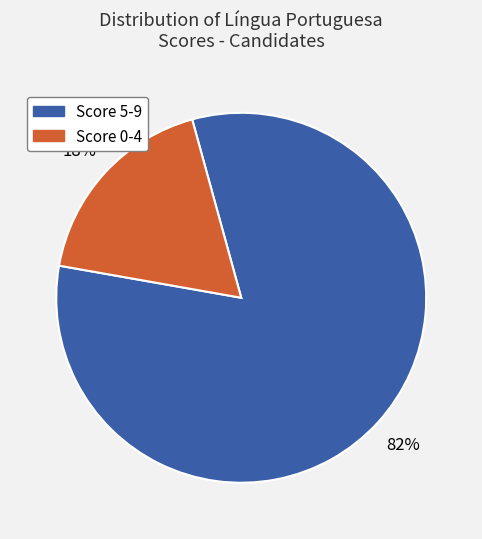

To the nearest percent, what is the average slice percentage?

50%